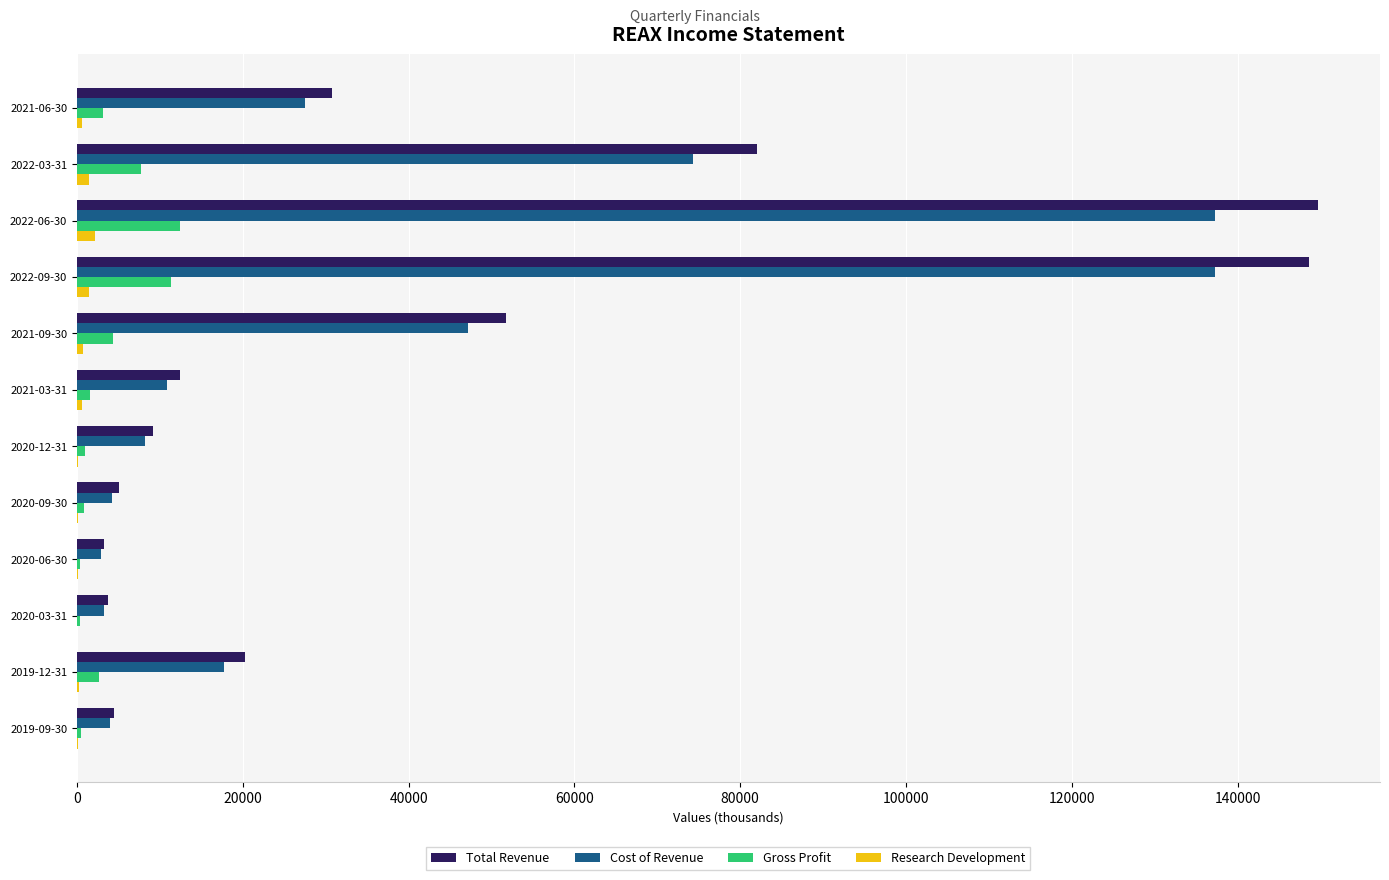

Which series changed the most between 2021-06-30 and 2022-03-31?

Total Revenue